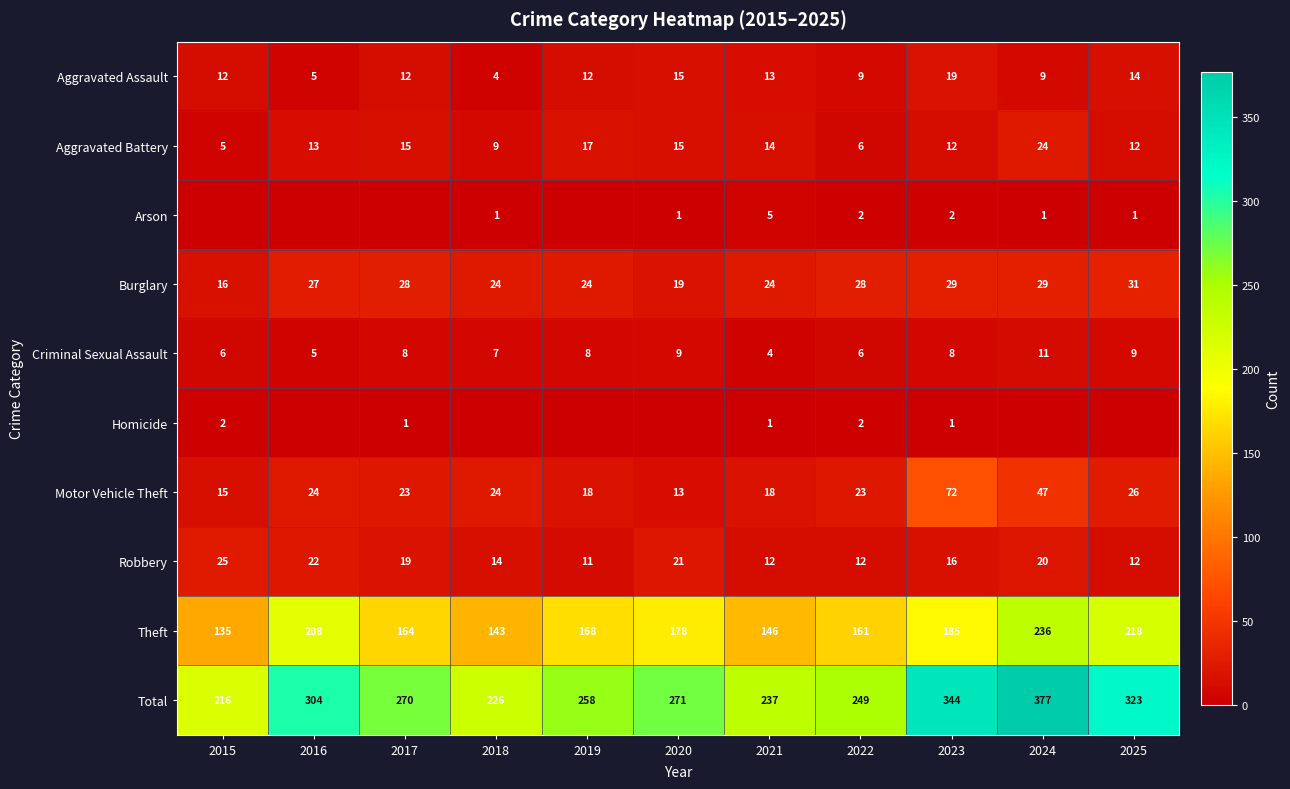

Which has a higher value, 2019 or 2016?

2019